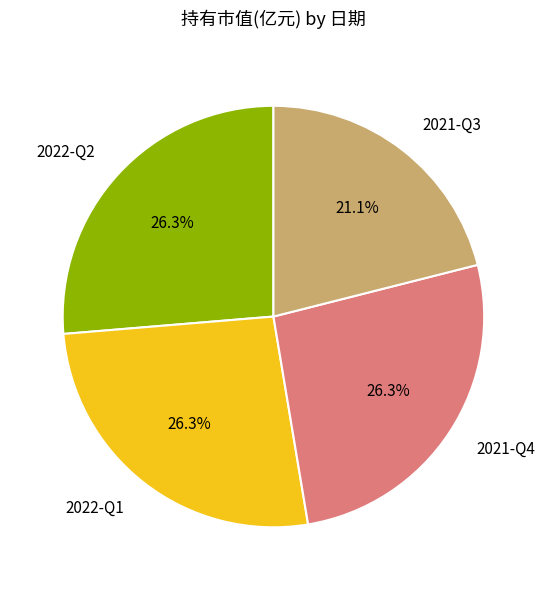

To the nearest percent, what percentage of the pie is 2021-Q4?

26%